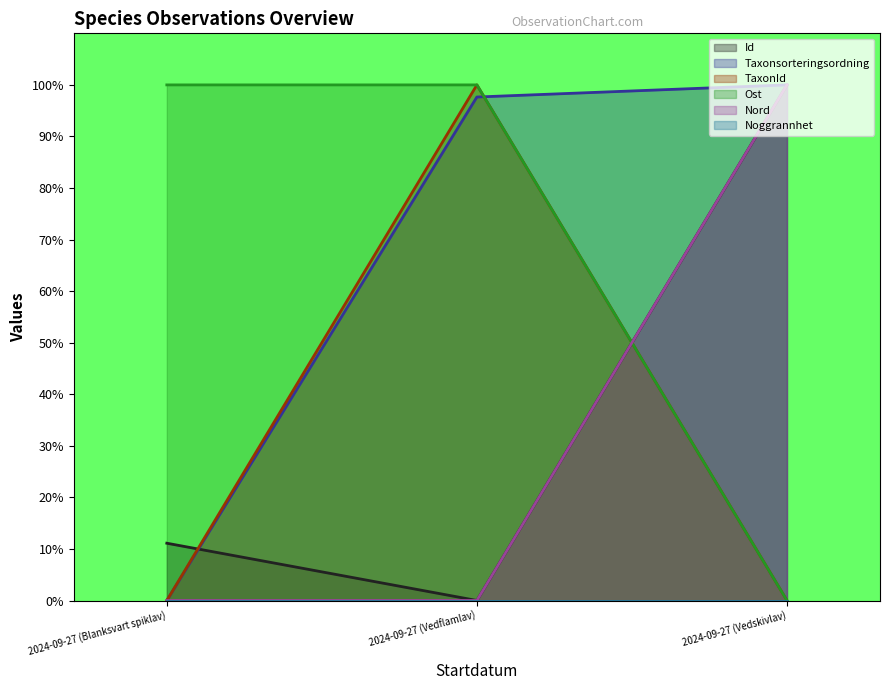

At which label does Nord reach its peak?

2024-09-27 (Vedskivlav)